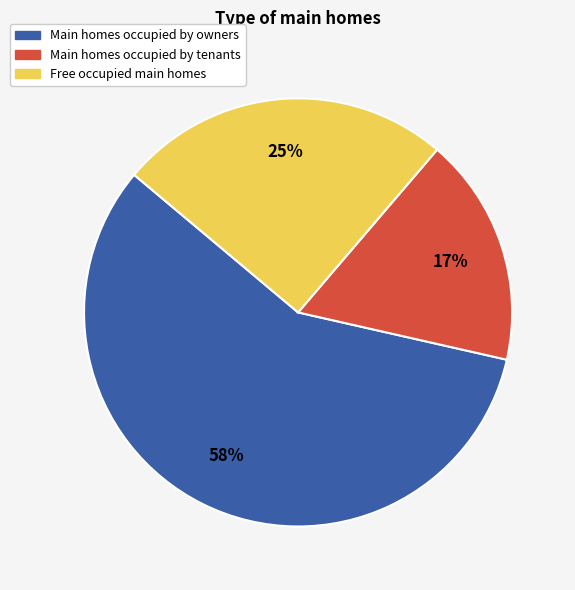

True or false: Free occupied main homes accounts for 20% of the total.

False